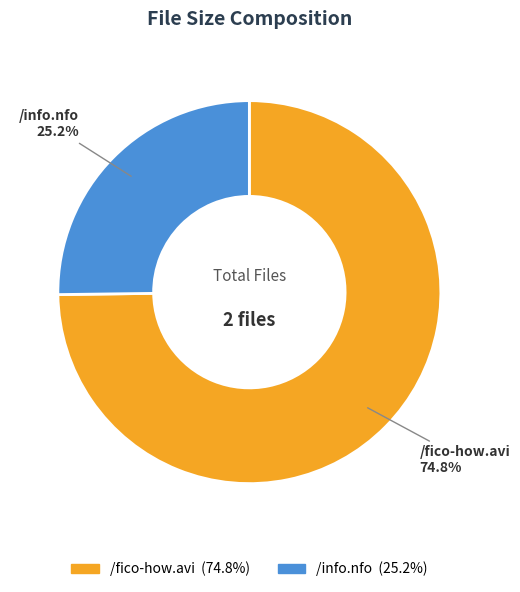

What is the smallest slice in the pie chart?

/info.nfo